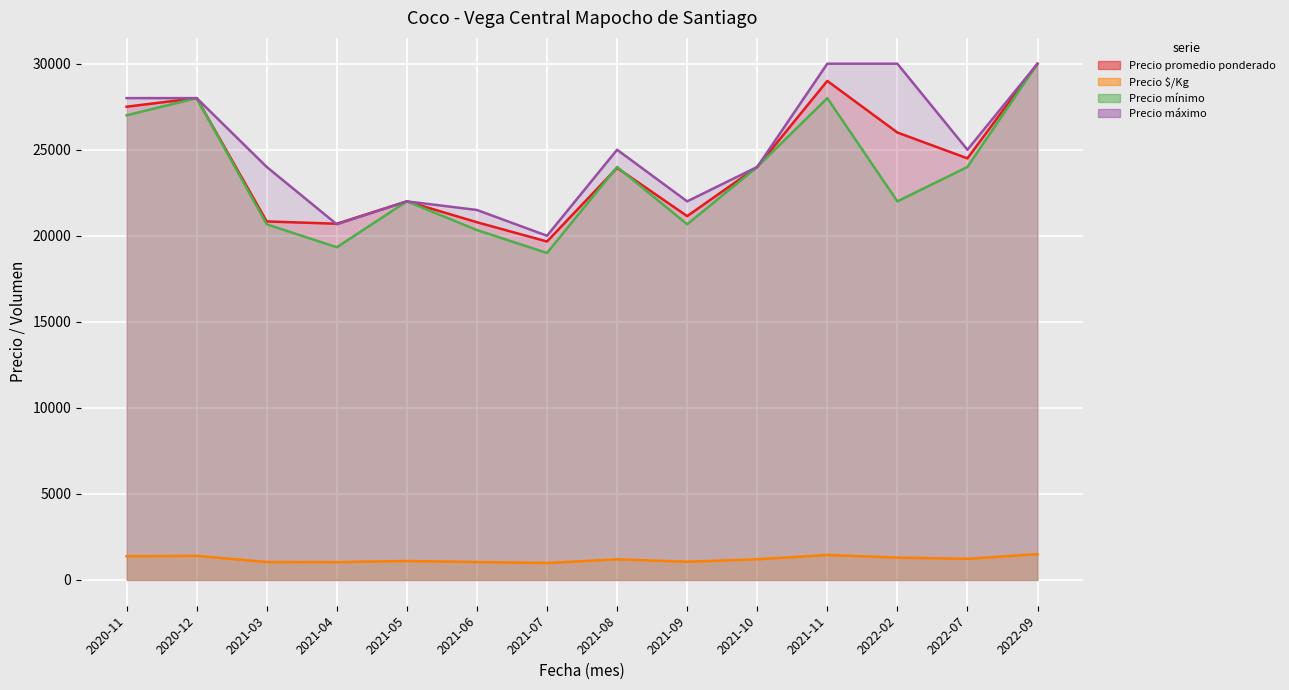

At which label does Precio mínimo reach its peak?

2022-09